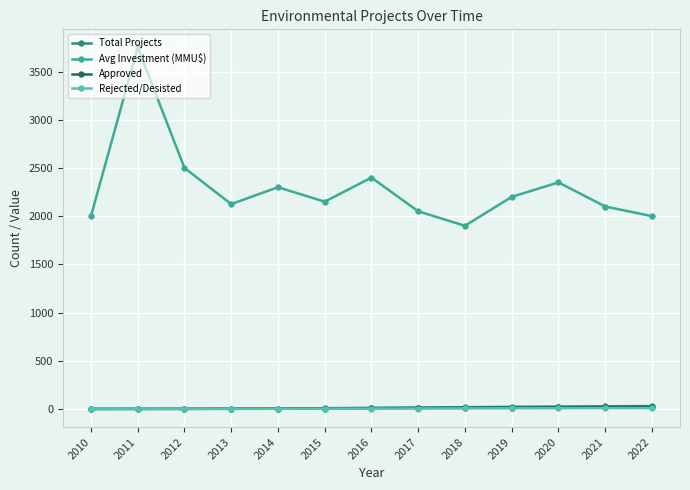

Does the chart have visible grid lines?

Yes